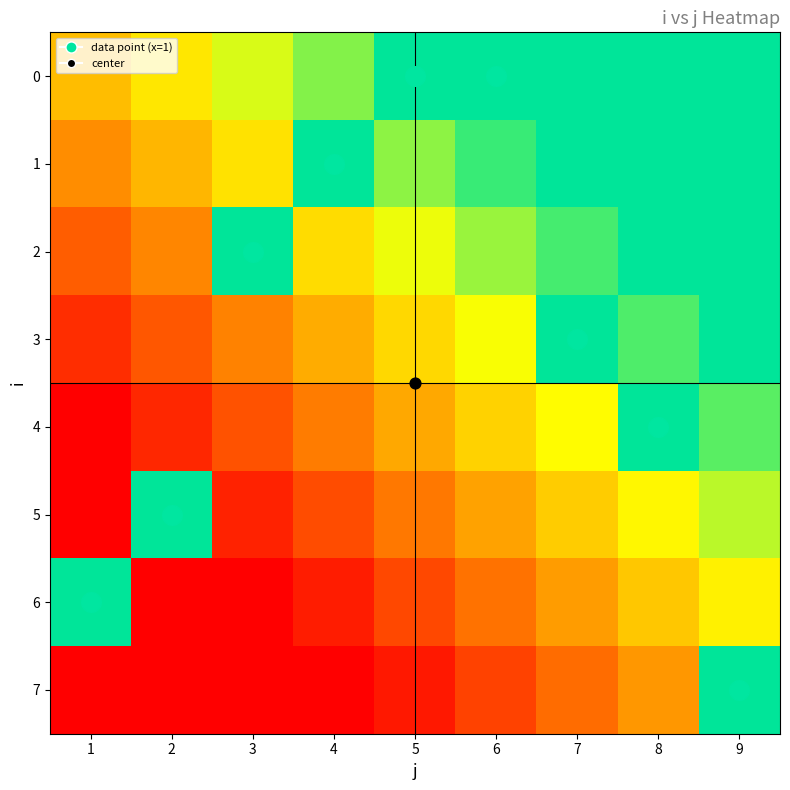

Which series has the largest range (max minus min)?

4